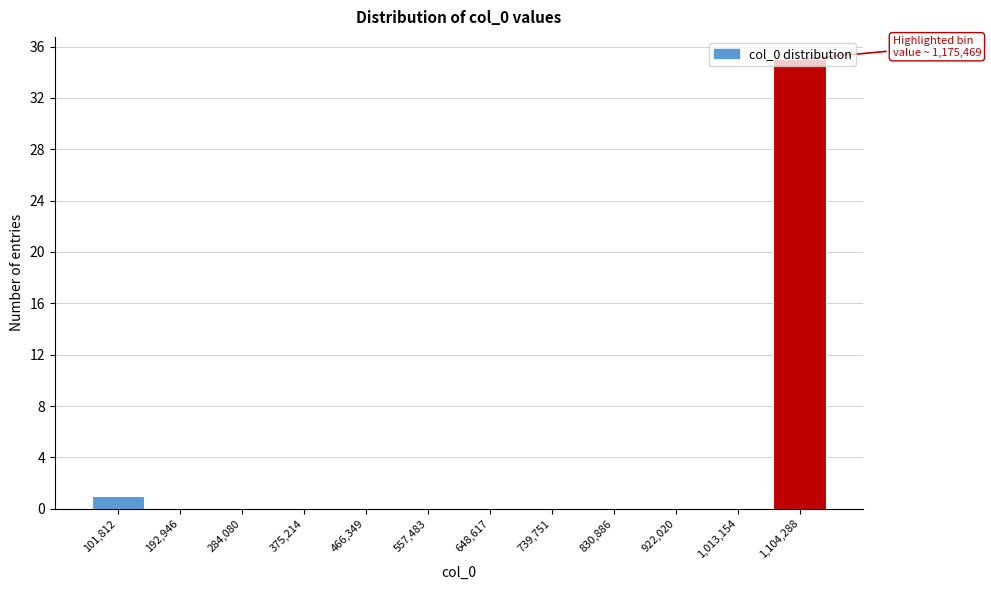

The chart shows a value of -17 at 284,080. True or false?

False